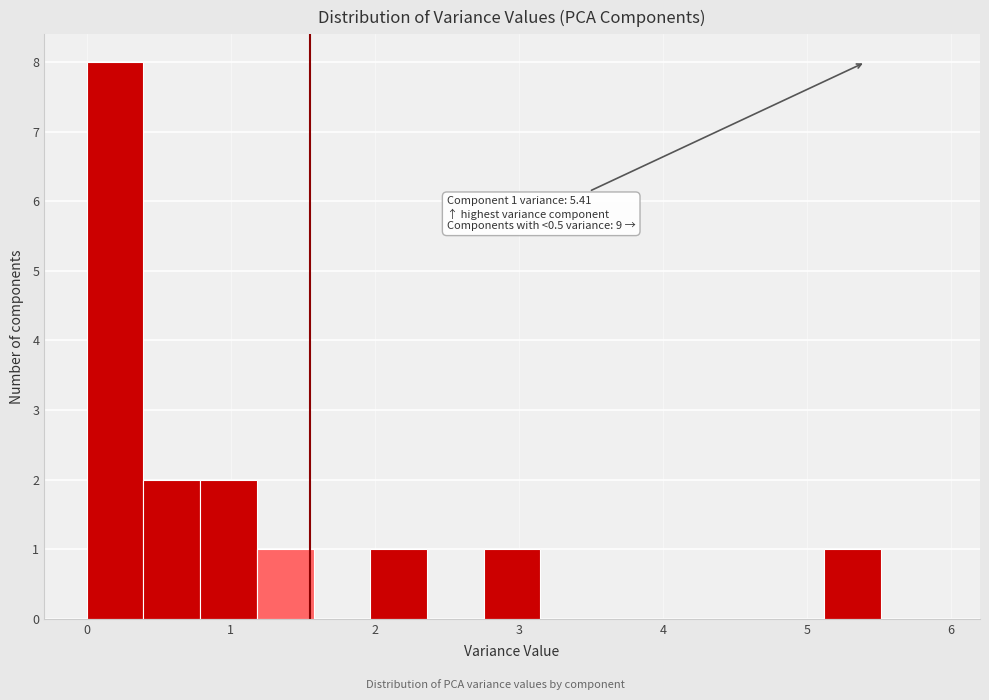

Around what value on the x-axis is the tallest bar? Give the approximate position of its centre, as read against the axis.

0.2